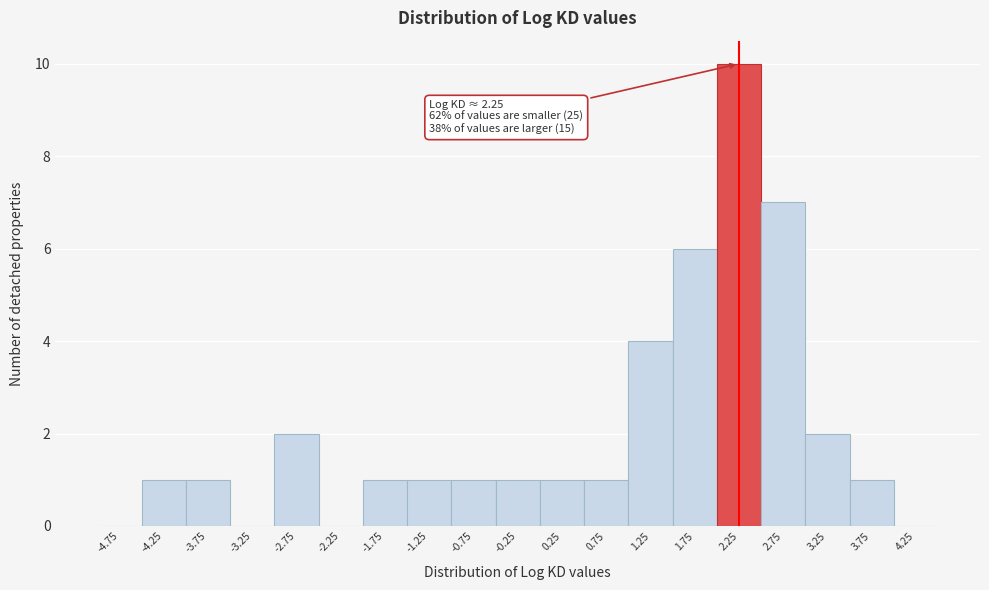

Which range on the x-axis has the tallest bar?

2.0 to 2.5